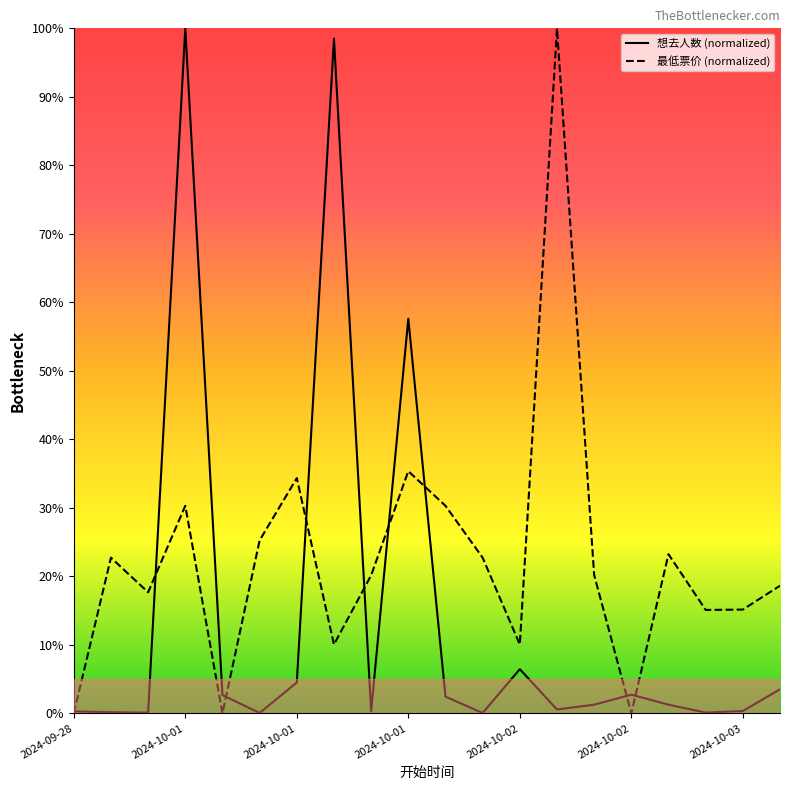

Which series has the widest spread of values?

最低票价